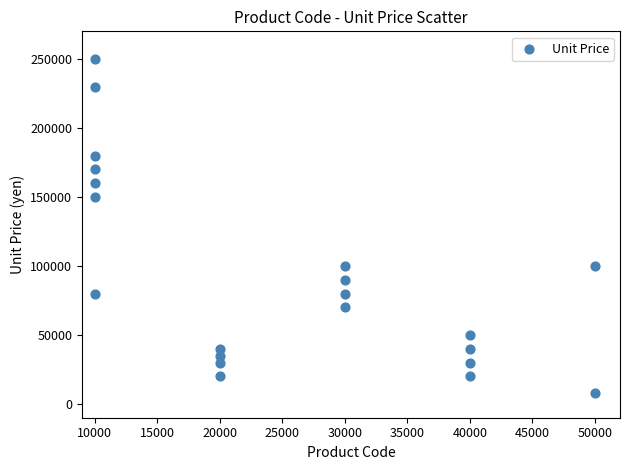

What is the range of X values (max minus min)?

40001